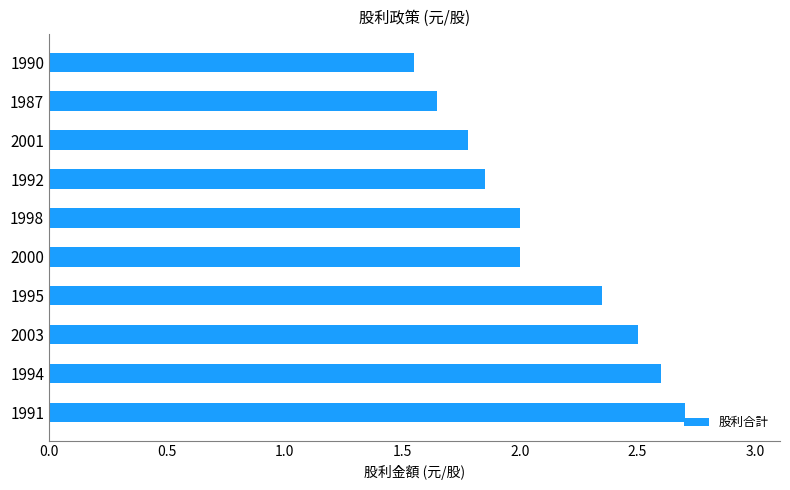

How many series are shown in this chart?

1